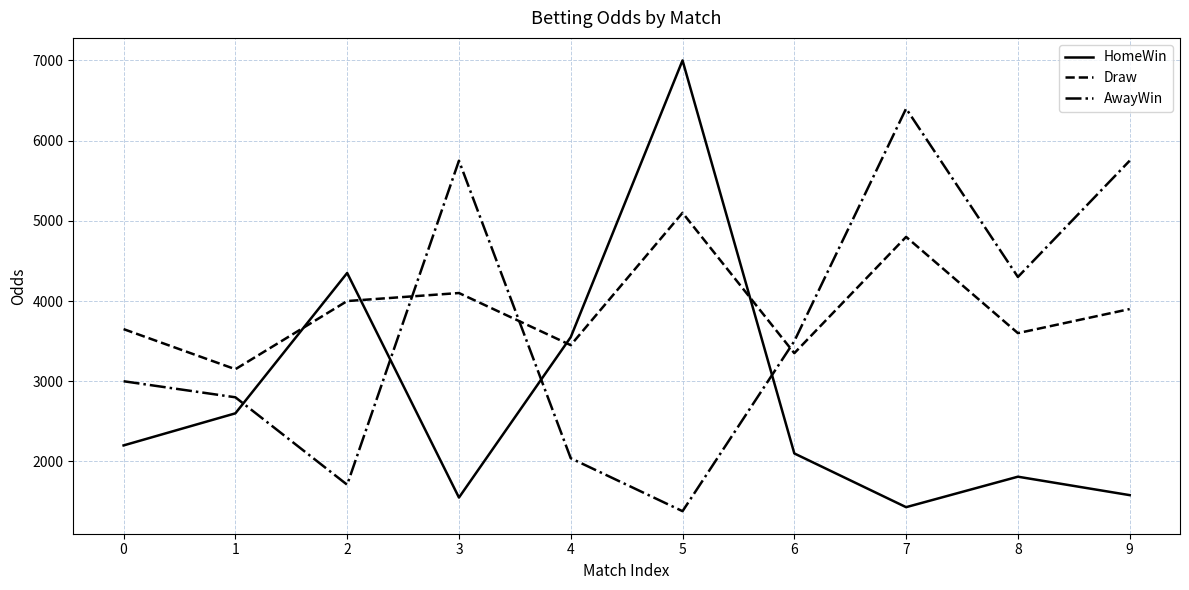

Reading left to right, list all the values displayed in this chart.

HomeWin: 2200	2600	4350	1550	3550	7000	2100	1430	1810	1580
Draw: 3650	3150	4000	4100	3450	5100	3350	4800	3600	3900
AwayWin: 3000	2800	1710	5750	2040	1380	3500	6400	4300	5750